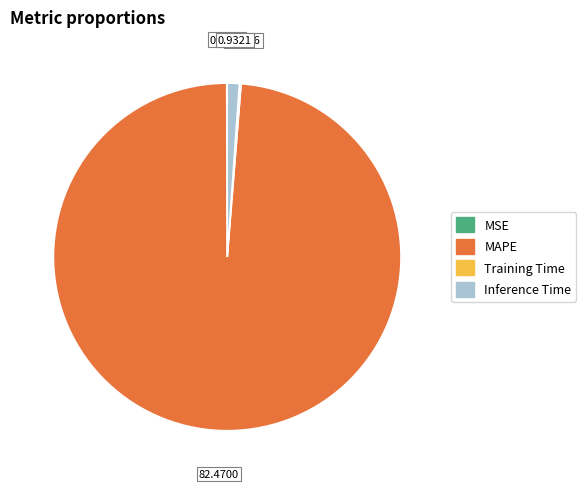

Which category has the biggest portion of the pie?

MAPE